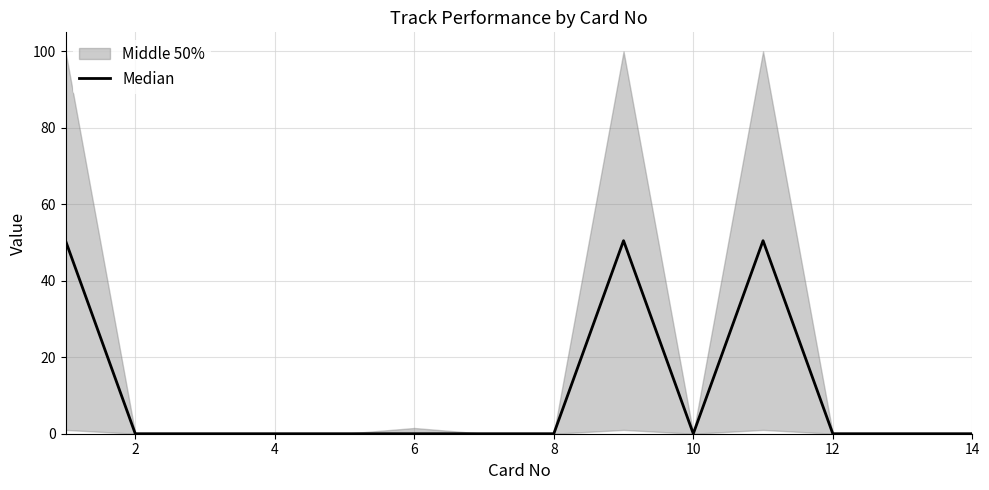

What is the maximum value shown in the chart?

50.5